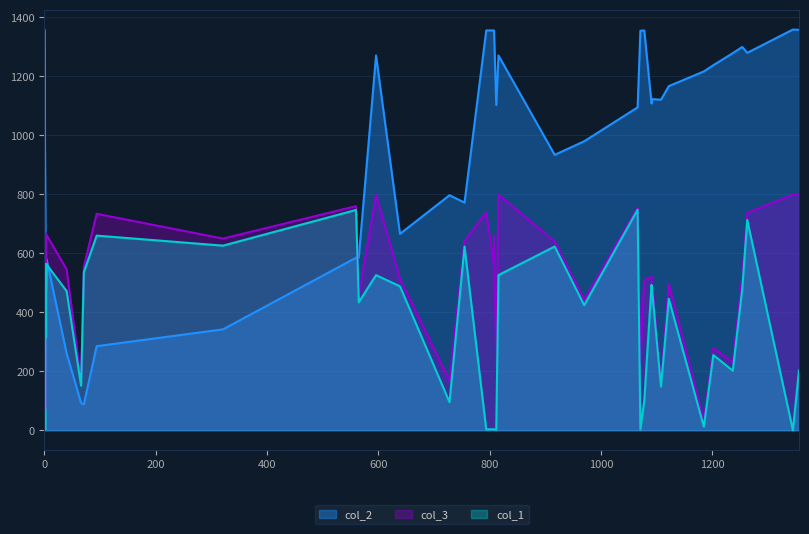

Reading right to left, list all the values displayed in this chart.

col_2: 39=1095	38=1358	37=1238	36=1271	35=1356	34=580	33=1121	32=934	31=401	30=199	29=980	28=1123	27=523	26=585	25=1359	24=1271	23=1356	22=523	21=1356	20=1355	19=797	18=1217	17=1103	16=1279	15=88	14=285	13=342	12=1356	11=1167	10=1359	9=684	8=772	7=92	6=666	5=830	4=1300	3=261	2=586	1=1108	0=1280
col_1: 39=748	38=203	37=255	36=526	35=3	34=562	33=148	32=623	31=563	30=315	29=424	28=456	27=472	26=747	25=0	24=526	23=101	22=472	21=3	20=3	19=95	18=12	17=2	16=202	15=536	14=660	13=626	12=3	11=446	10=0	9=2	8=623	7=151	6=488	5=1	4=479	3=472	2=434	1=493	0=713
col_3: 39=755	38=799	37=279	36=799	35=740	34=662	33=164	32=640	31=666	30=568	29=442	28=486	27=668	26=760	25=799	24=799	23=509	22=666	21=661	20=229	19=168	18=34	17=218	16=230	15=555	14=734	13=650	12=560	11=497	10=799	9=74	8=641	7=168	6=514	5=799	4=522	3=546	2=458	1=521	0=737